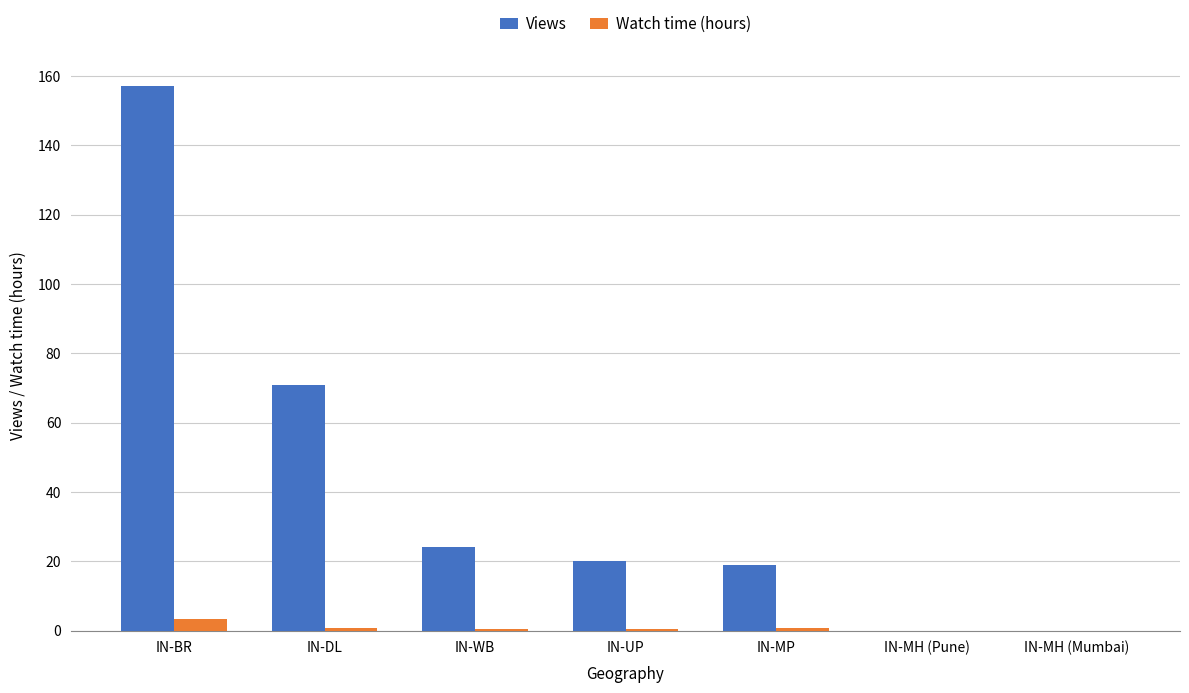

The value of Watch time (hours) at IN-MH (Mumbai) is 0.0. True or false?

True